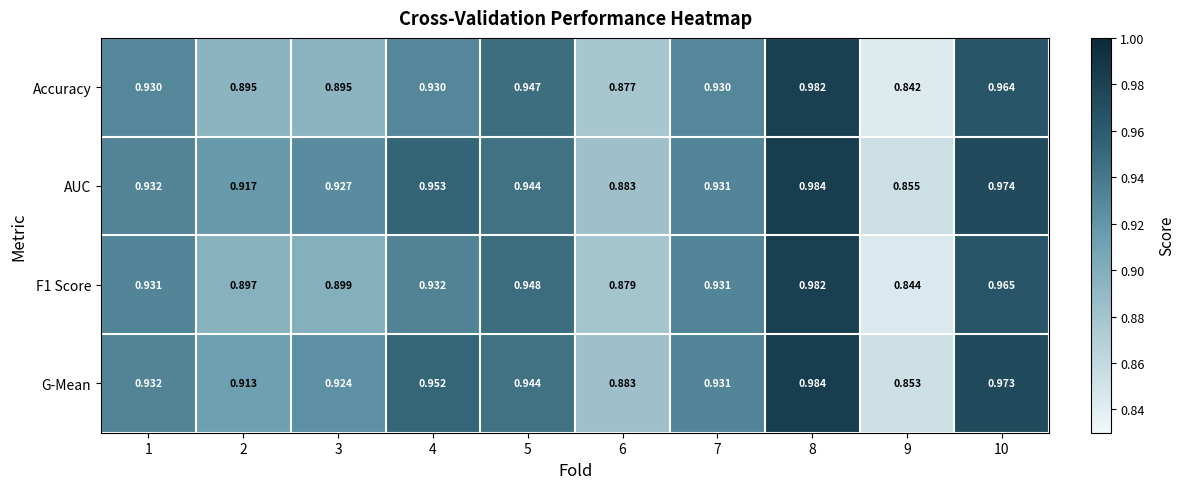

What is the total value across all series at 8?

3.9